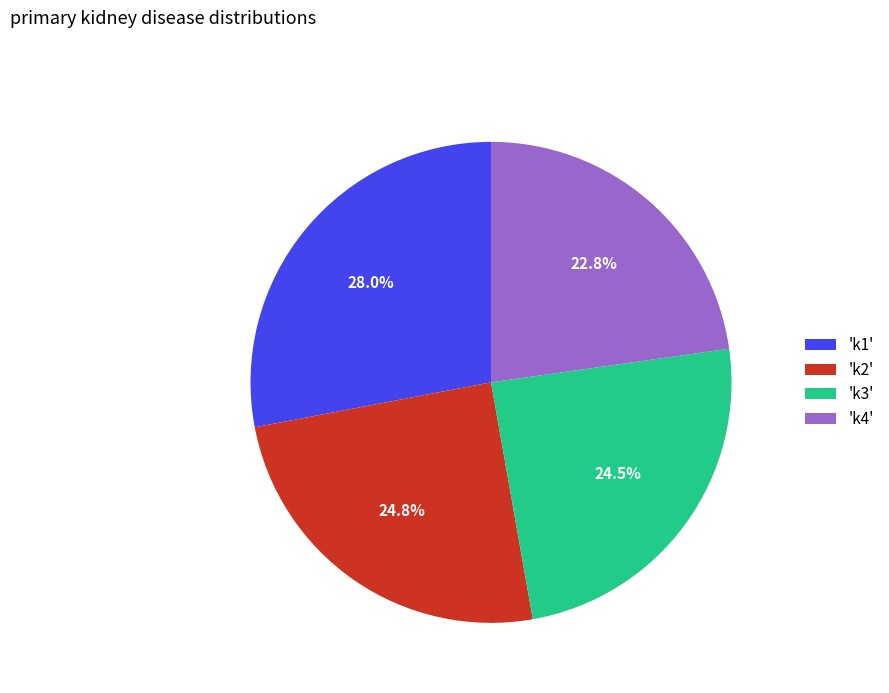

What is the ratio of the value at 'k1' to the value at 'k3'?

1.1